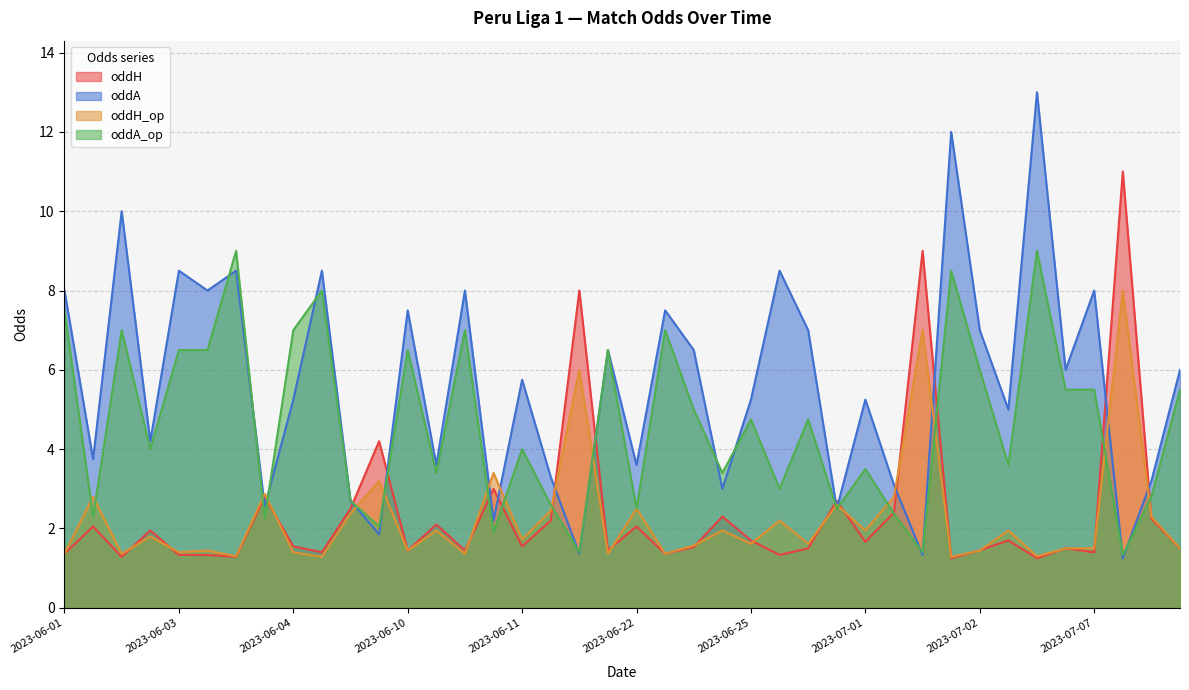

Which series ends up on top after the final intersection of oddA and oddH_op?

oddA